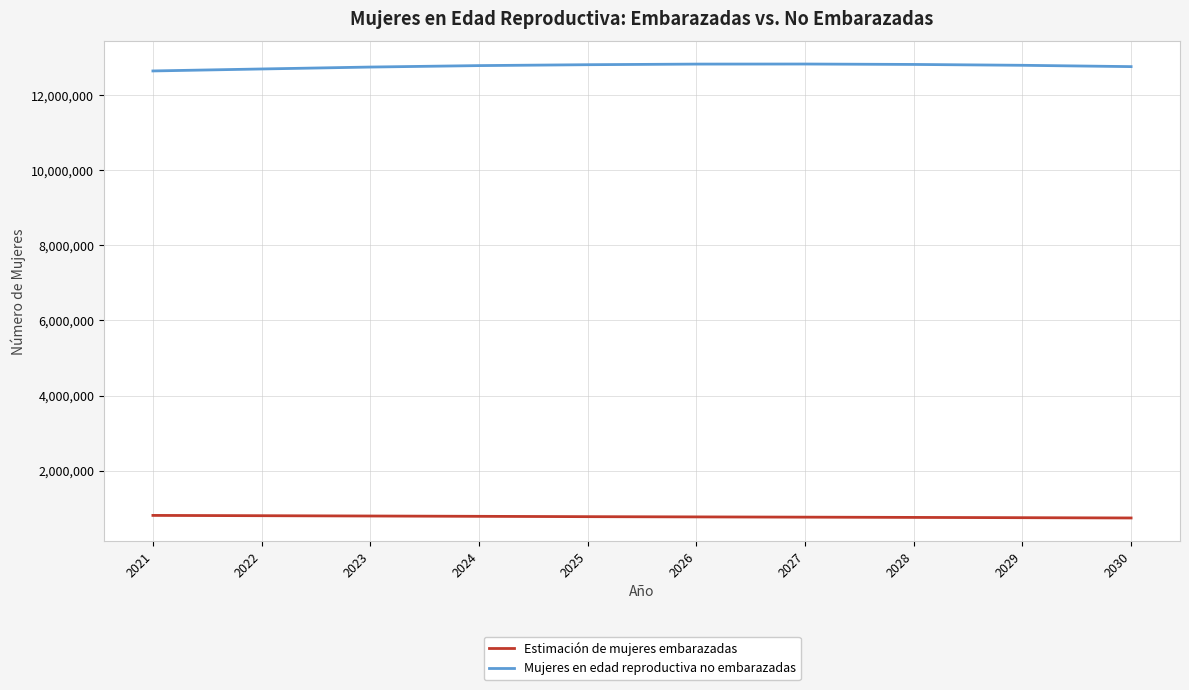

True or false: Estimación de mujeres embarazadas and Mujeres en edad reproductiva no embarazadas intersect in this chart.

False